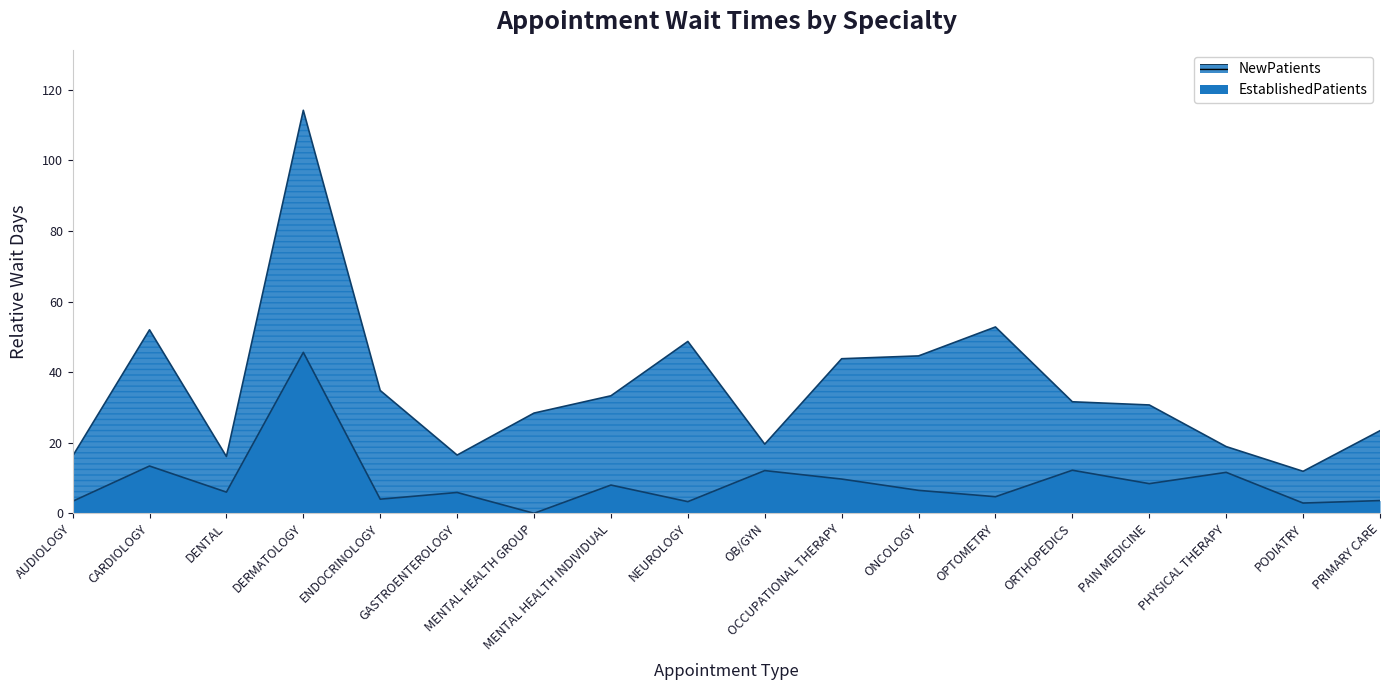

Is it true that EstablishedPatients equals 9.7 at OCCUPATIONAL THERAPY?

True